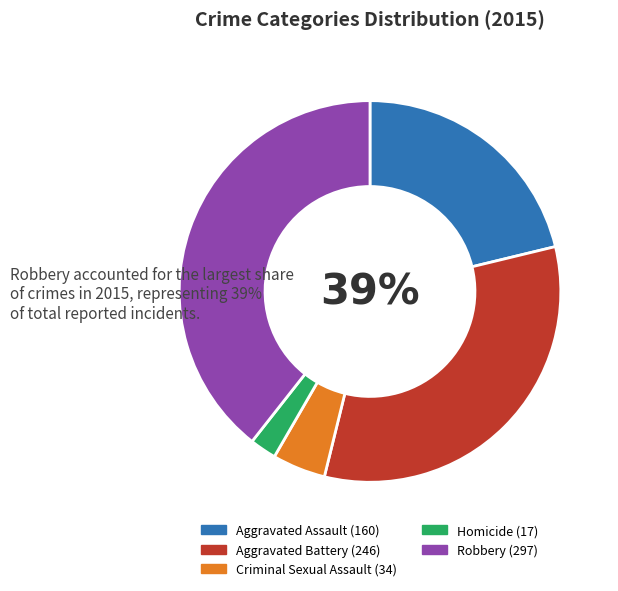

Is there any slice that represents more than half of the pie?

No